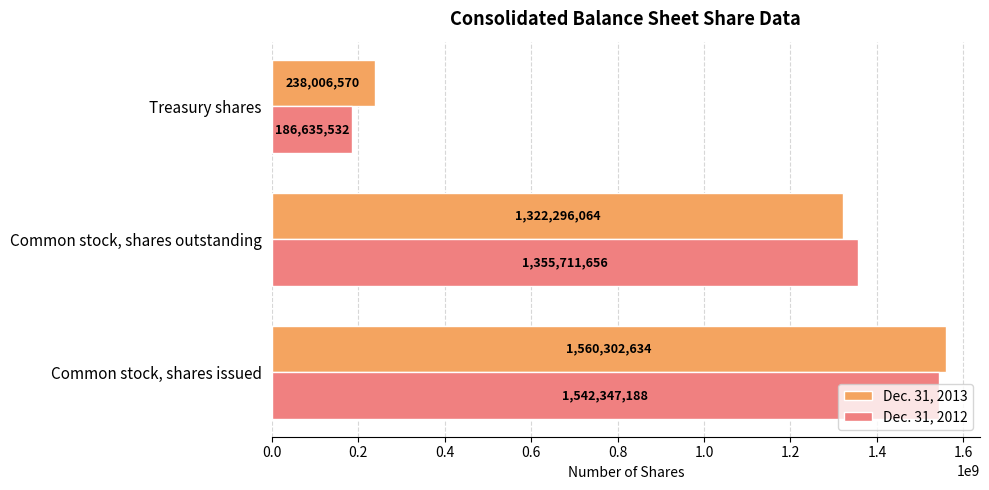

Is it true that Dec. 31, 2013 equals 2345674677 at Common stock, shares outstanding?

False